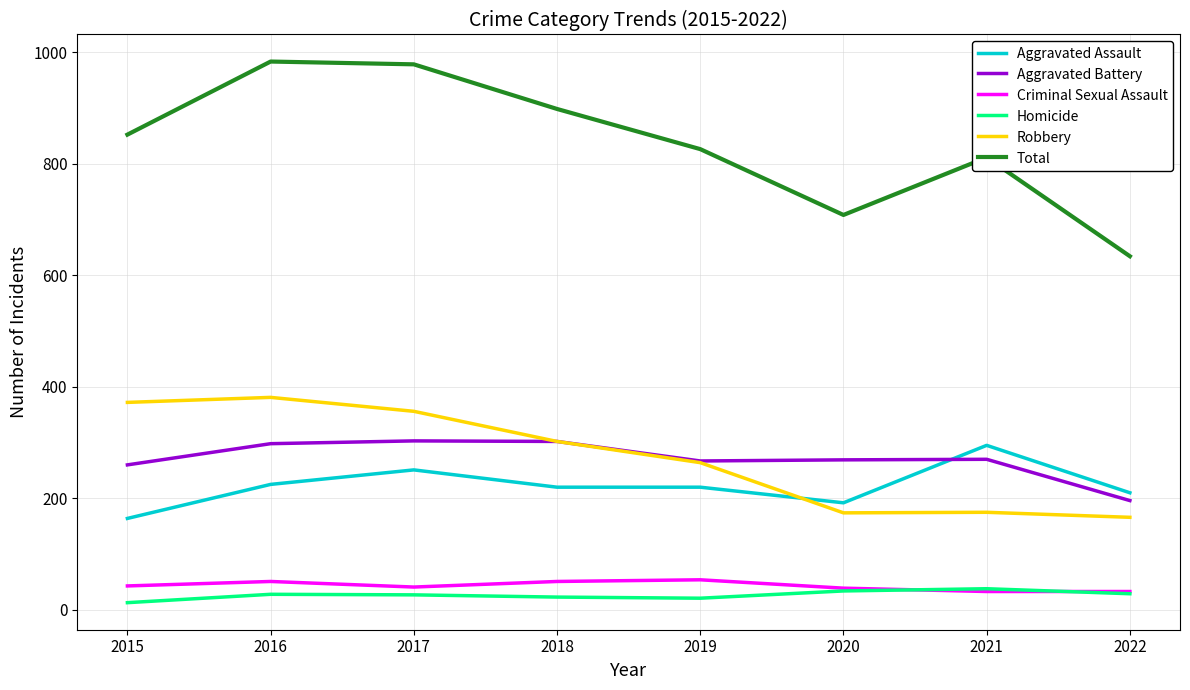

What is the difference between the maximum and second lowest values in the Total series?

275